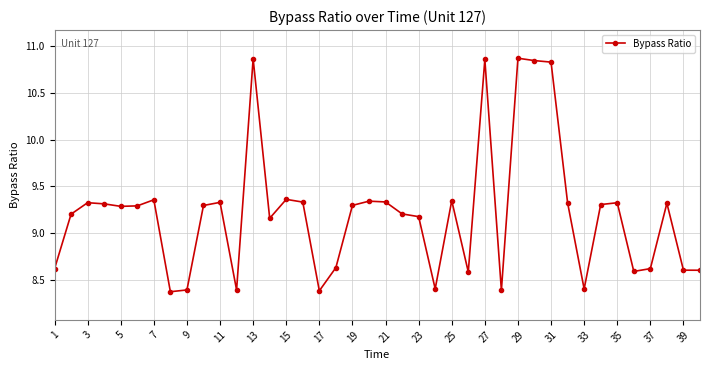

What is the smallest value displayed?

8.4